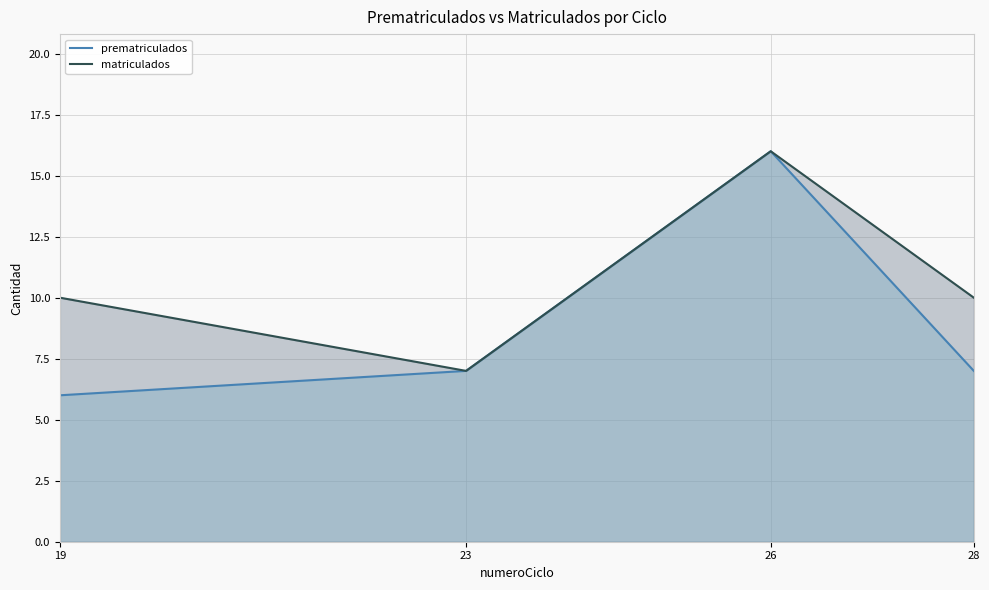

At 23, list the series in order from smallest to largest.

prematriculados, matriculados